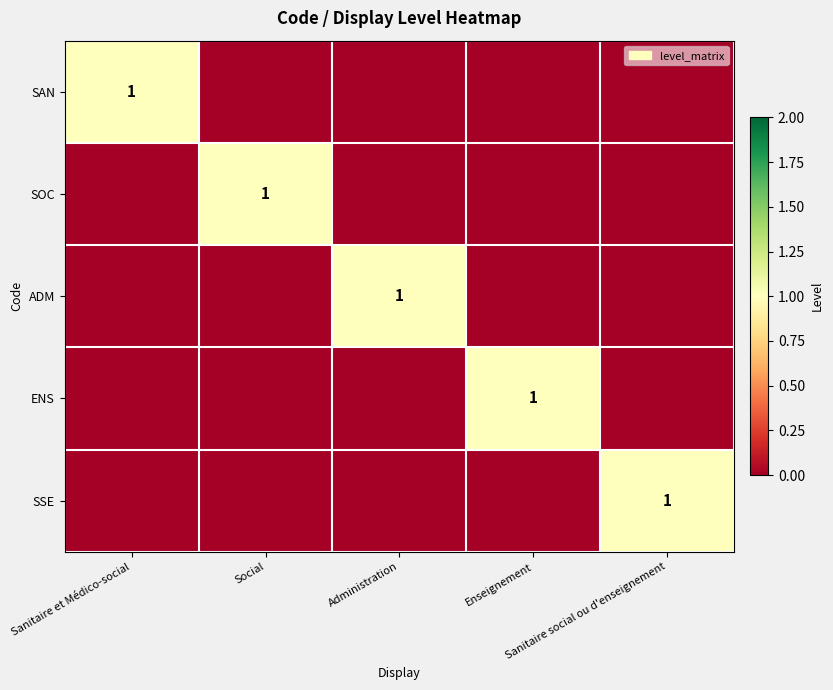

Which series has the largest total across all categories?

SAN